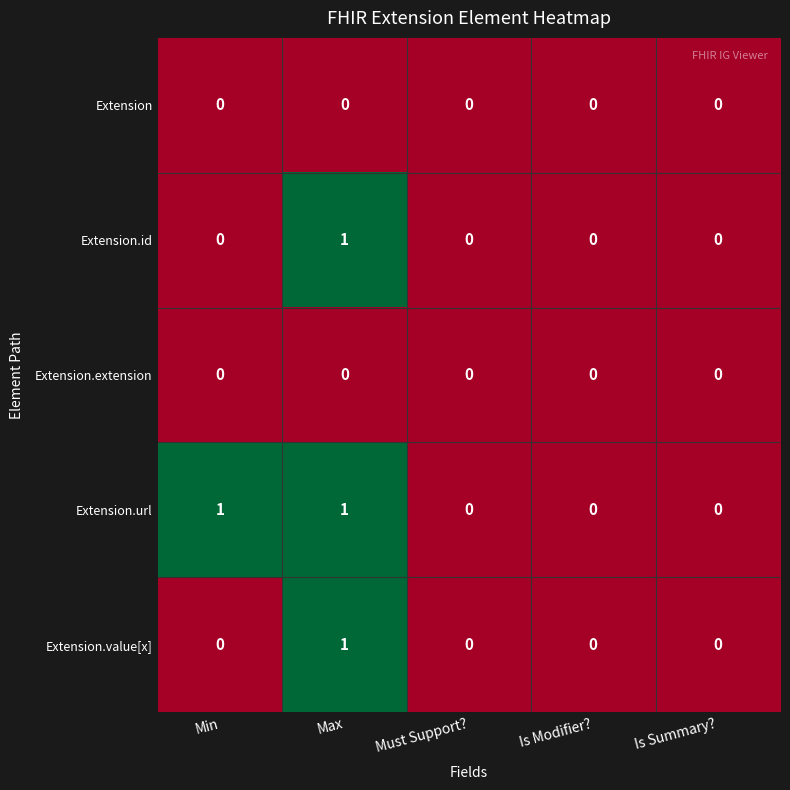

How many data points does each series have?

5